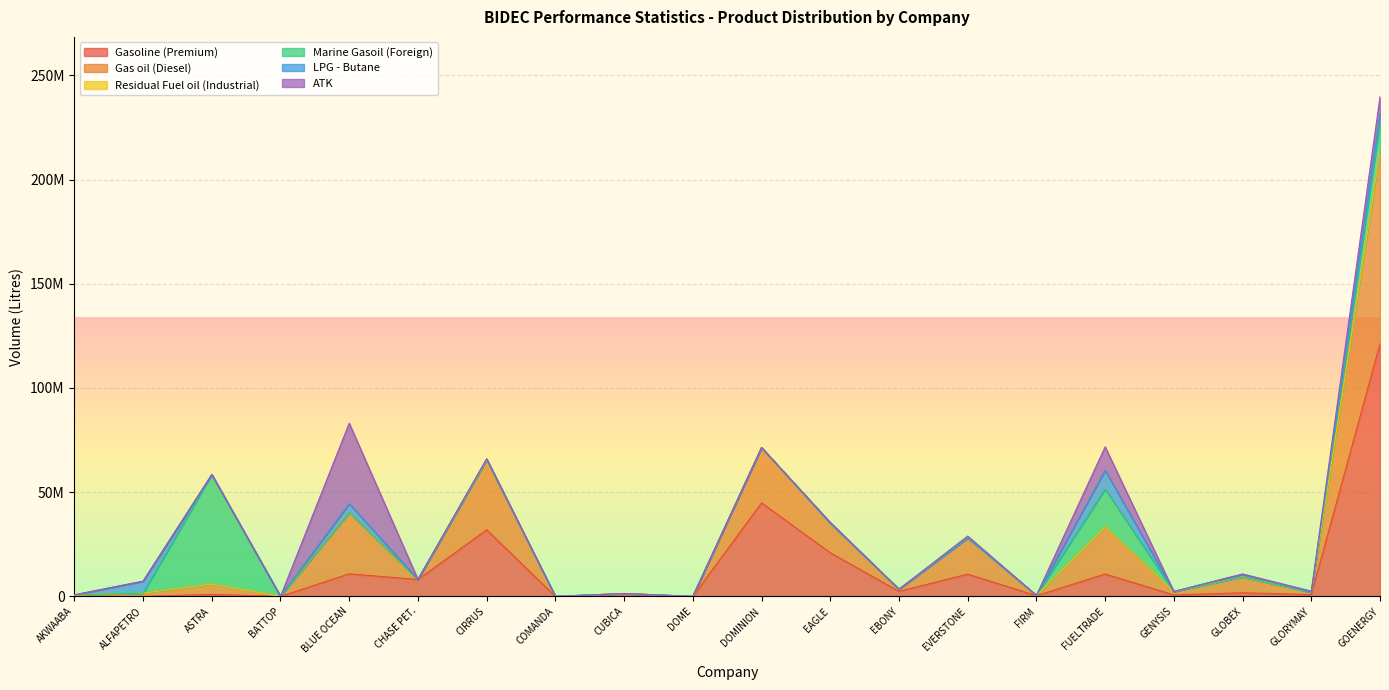

Is the value of Residual Fuel oil (Industrial) at EVERSTONE greater than the value of Gasoline (Premium) at COMANDA?

No